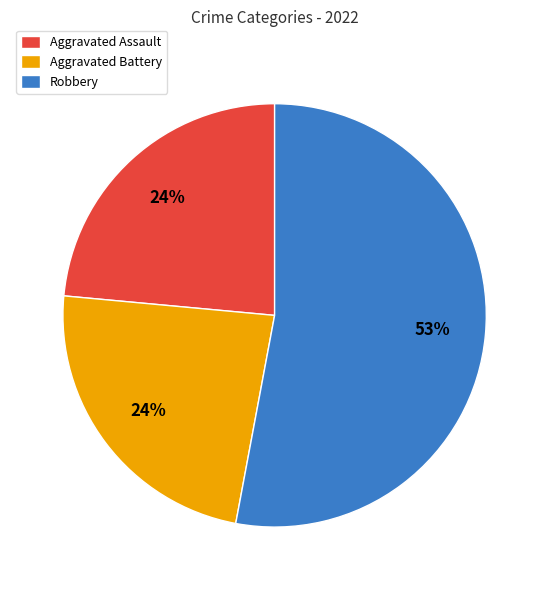

Combined, do Aggravated Assault and Robbery account for over 50%?

Yes